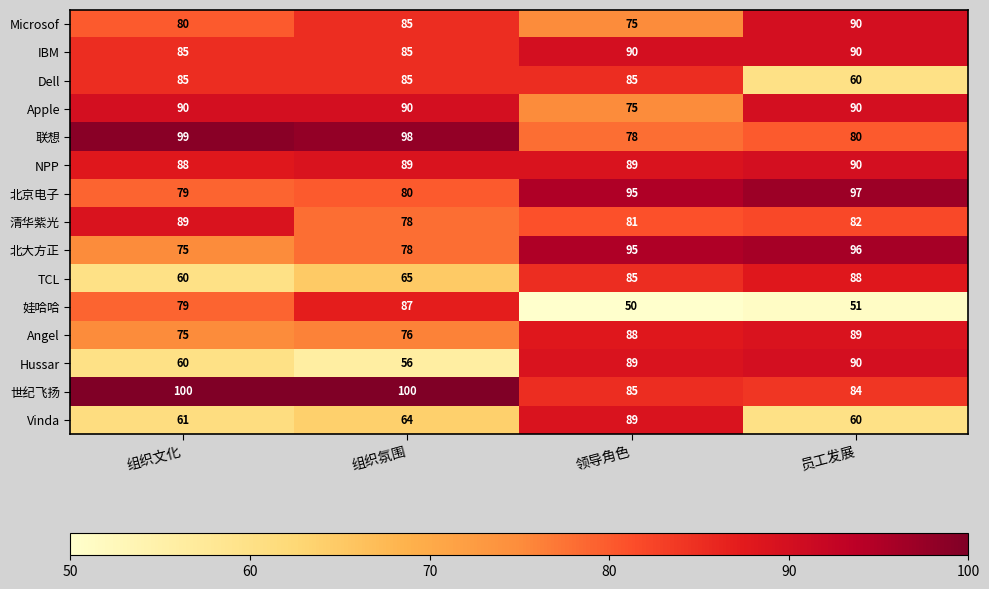

At which label is 北大方正 closest to 85?

组织氛围